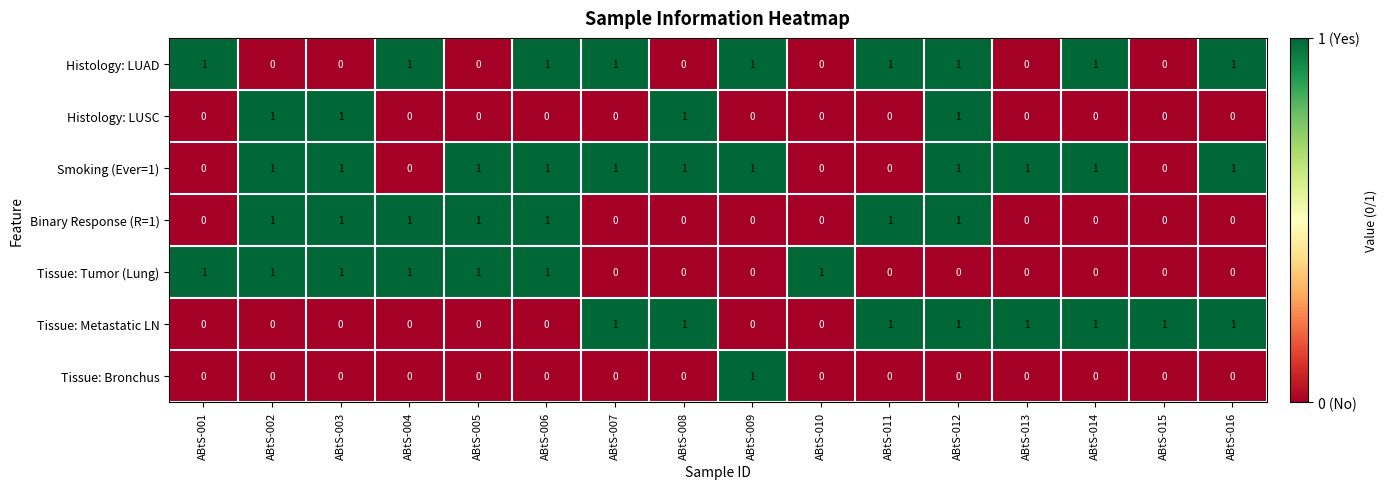

Which series has the largest total across all categories?

Smoking (Ever=1)